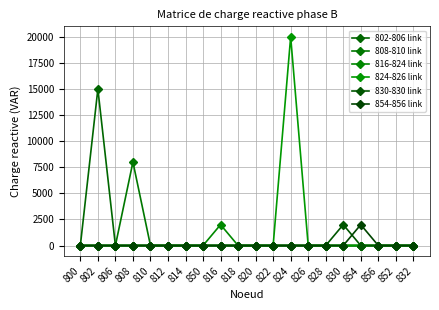

What is the highest value of the 830-830 link series?

2000